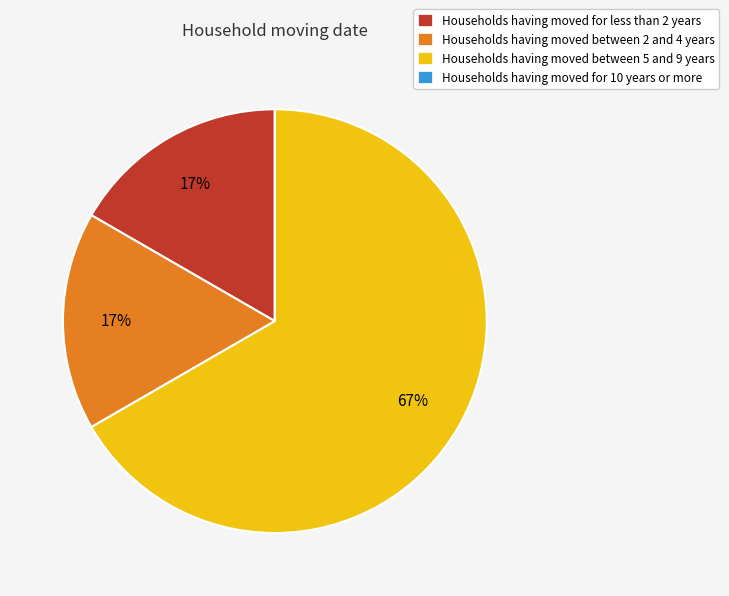

Is there a majority slice in this chart?

Yes